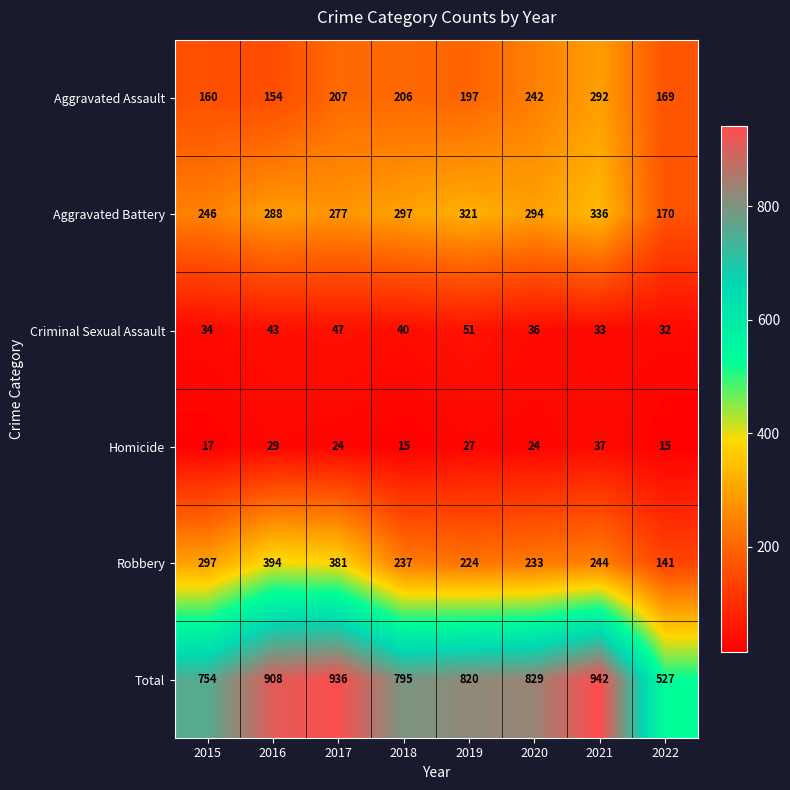

What is the difference between the maximum and minimum values in the Aggravated Battery series?

166